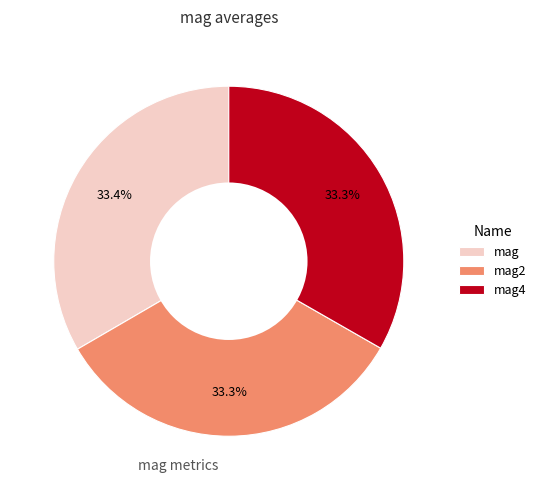

What percentage do mag and mag2 together represent?

66.7%